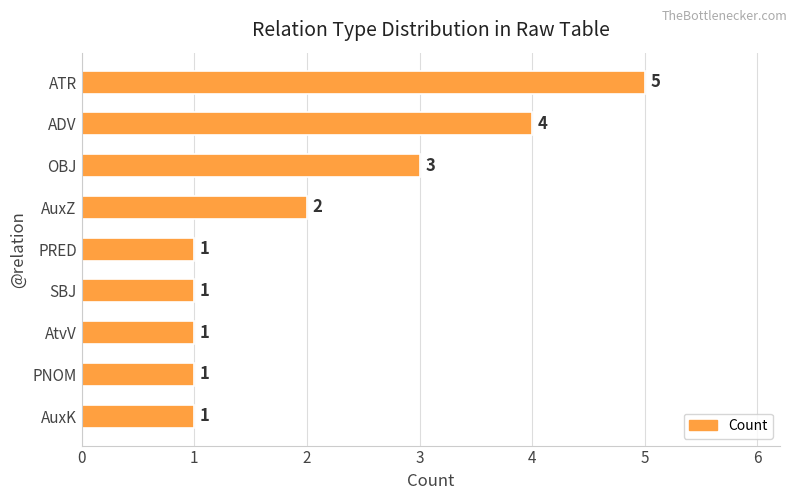

True or false: the data shows 4 at ADV.

True